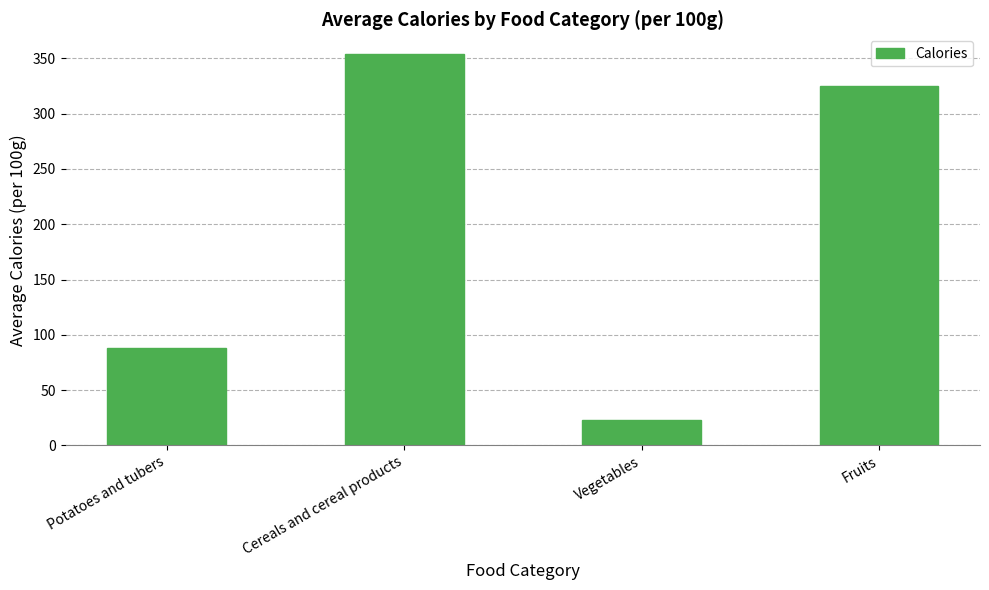

What value does the data have at Potatoes and tubers, to the nearest 5?

90